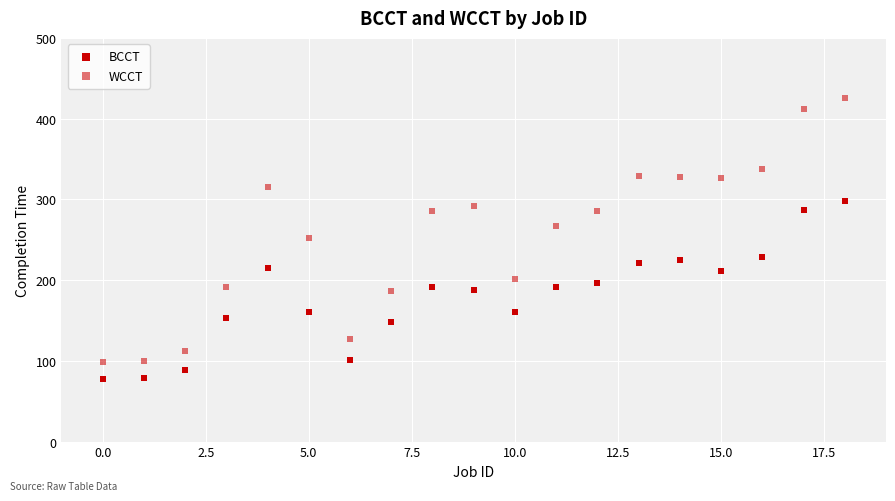

How many data points are displayed?

38